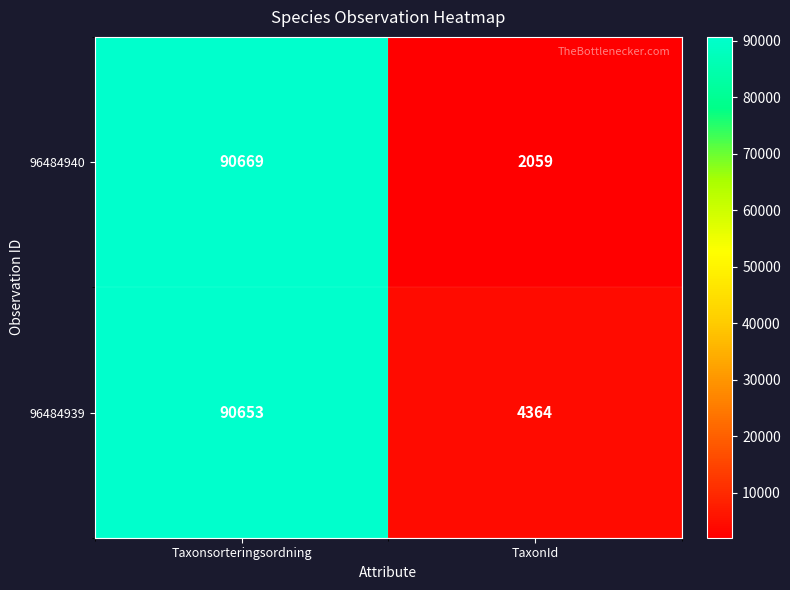

What is the spread (max minus min) of values at TaxonId?

2305